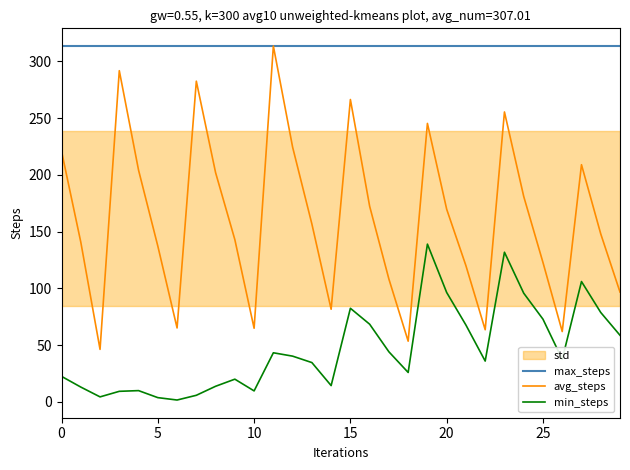

What is the difference between the maximum and minimum values in the avg_steps series?

267.3